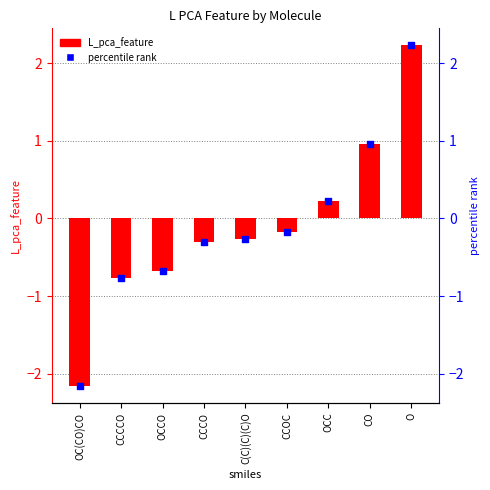

Which series contains the highest Y value?

L_pca_feature